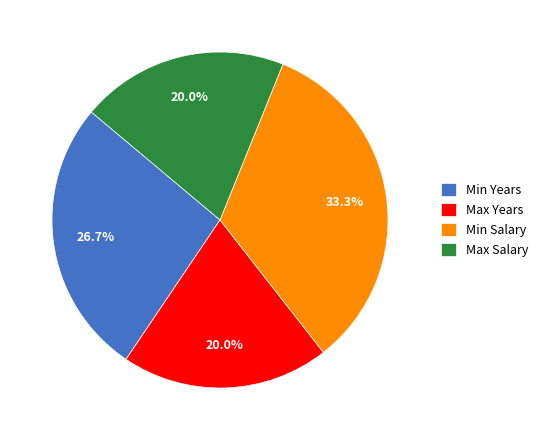

Does any single category account for the majority?

No